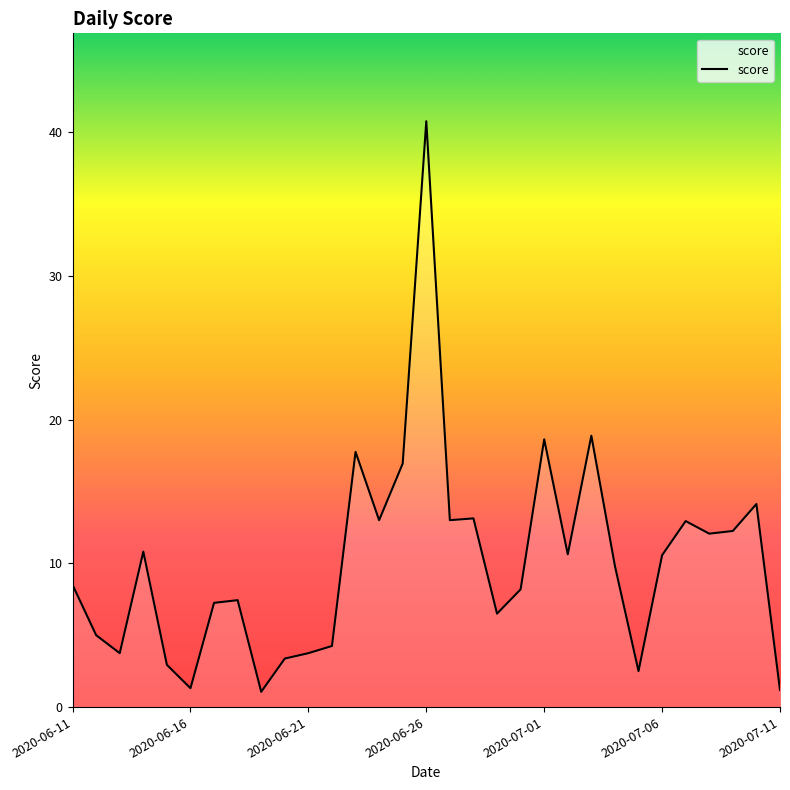

What is the smallest value displayed?

1.1